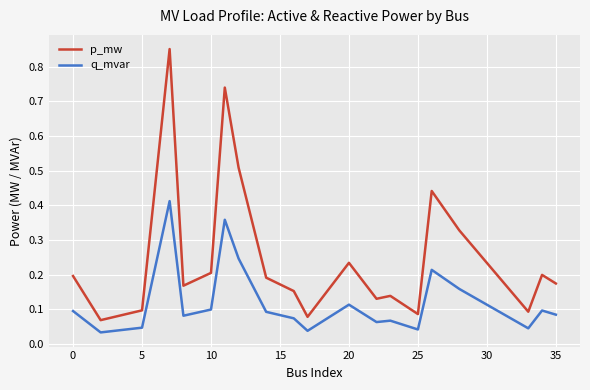

Which series has the largest total across all categories?

p_mw